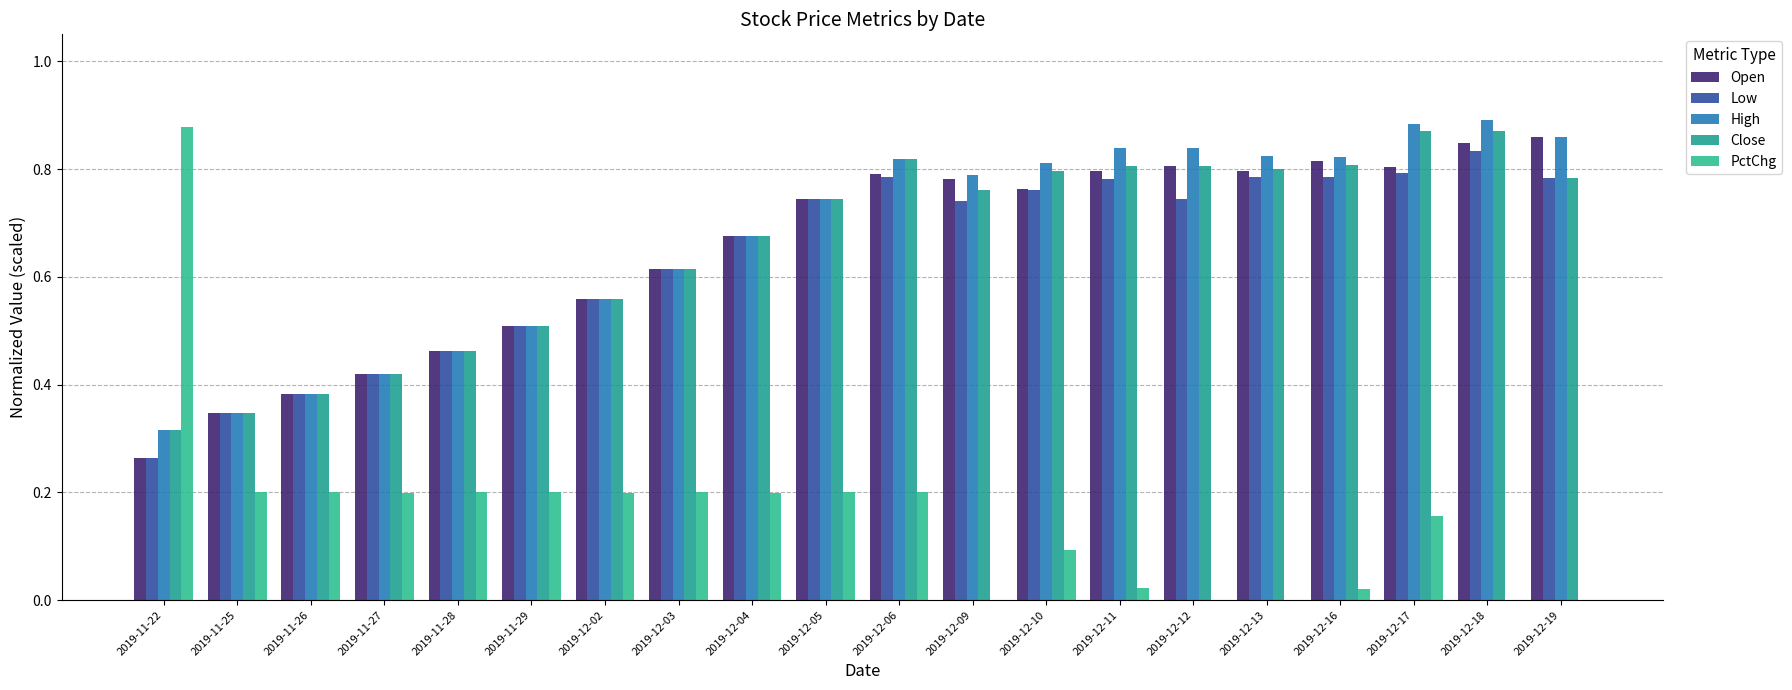

The value of PctChg at 2019-12-17 is 0.0. True or false?

False